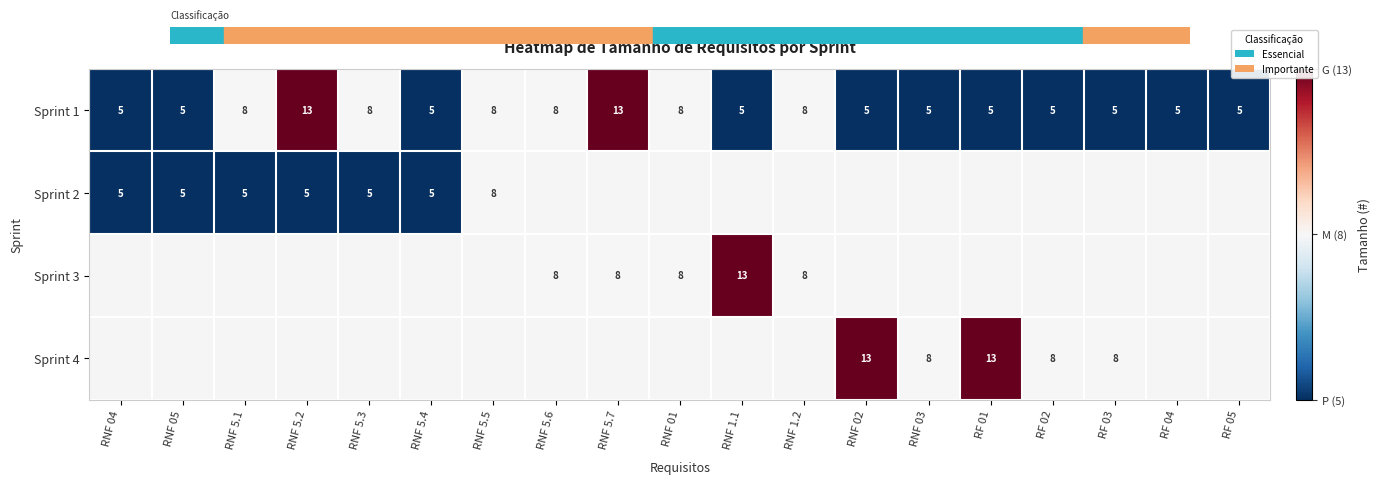

The value of Sprint 1 at RNF 05 is 5. True or false?

True